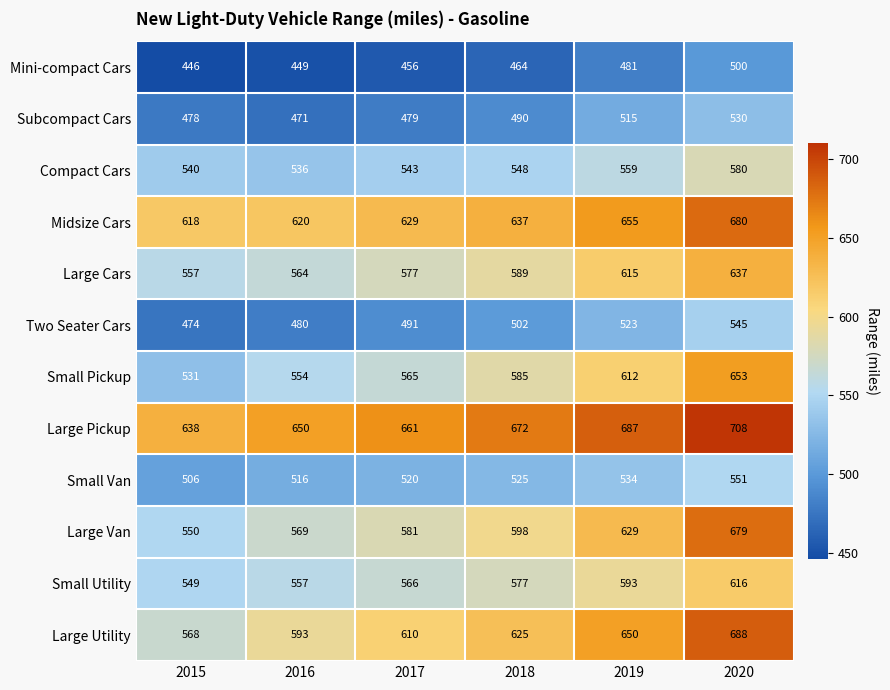

Rank the series by their maximum value, from highest to lowest.

Large Pickup, Large Utility, Midsize Cars, Large Van, Small Pickup, Large Cars, Small Utility, Compact Cars, Small Van, Two Seater Cars, Subcompact Cars, Mini-compact Cars